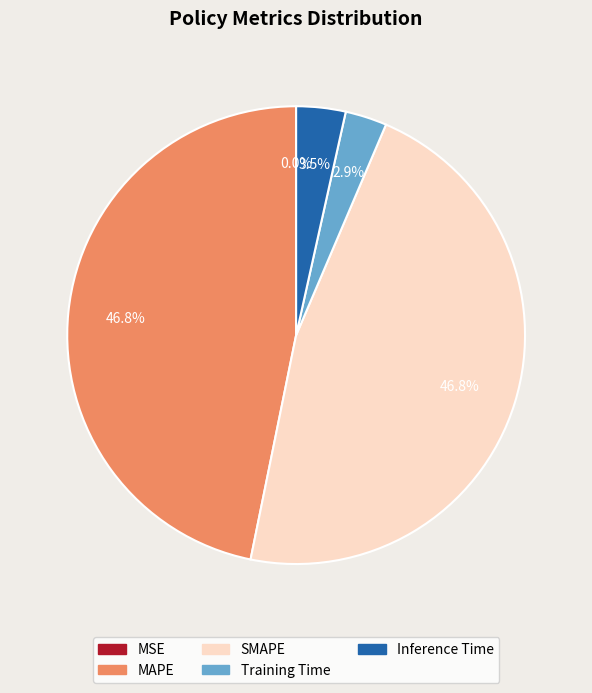

Does any single category account for the majority?

No